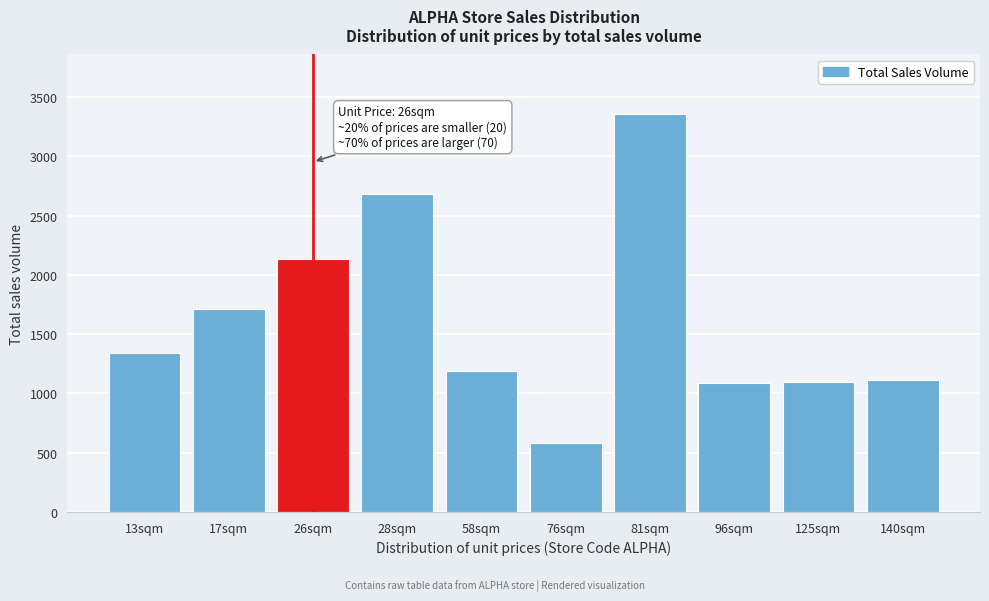

At which label is the value closest to 1971?

26sqm